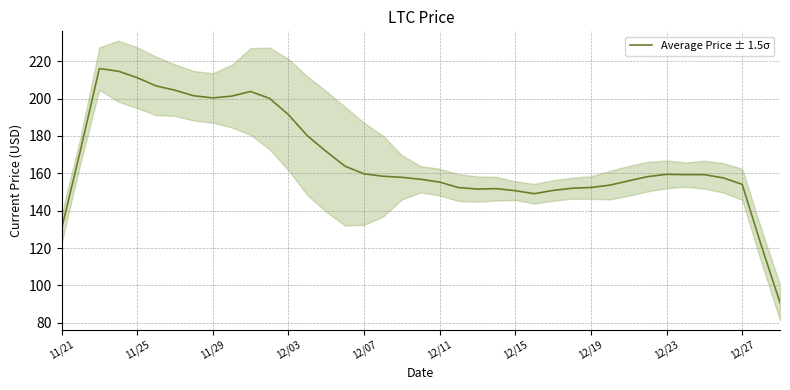

What is the value of the 33rd point from the left?

159.5